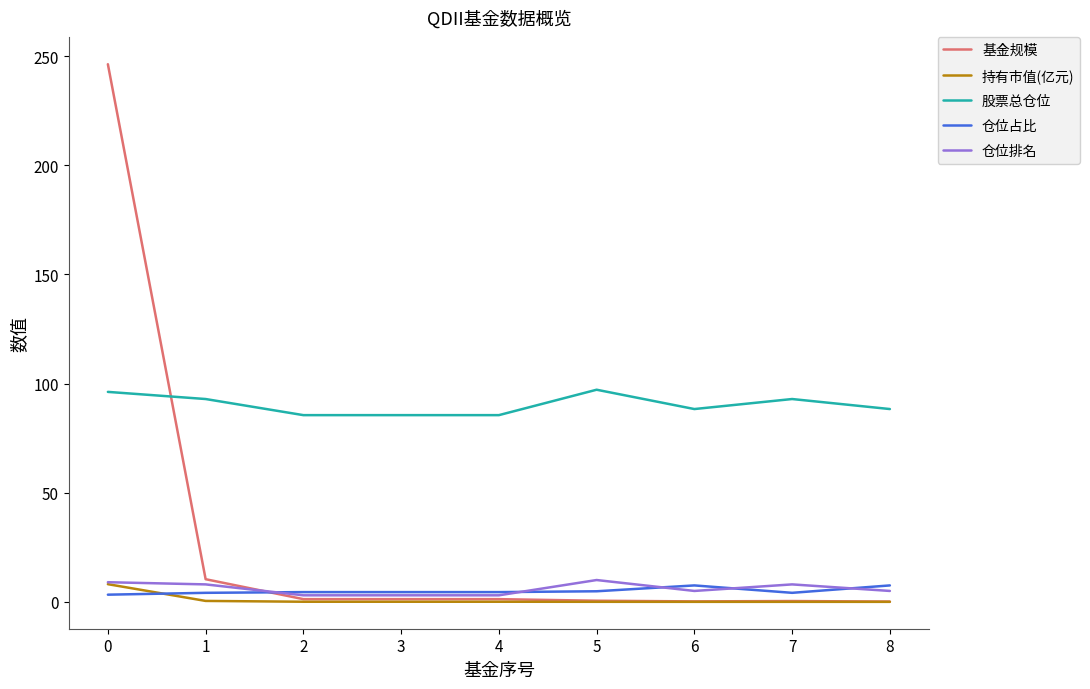

What is the minimum value for 股票总仓位?

85.5